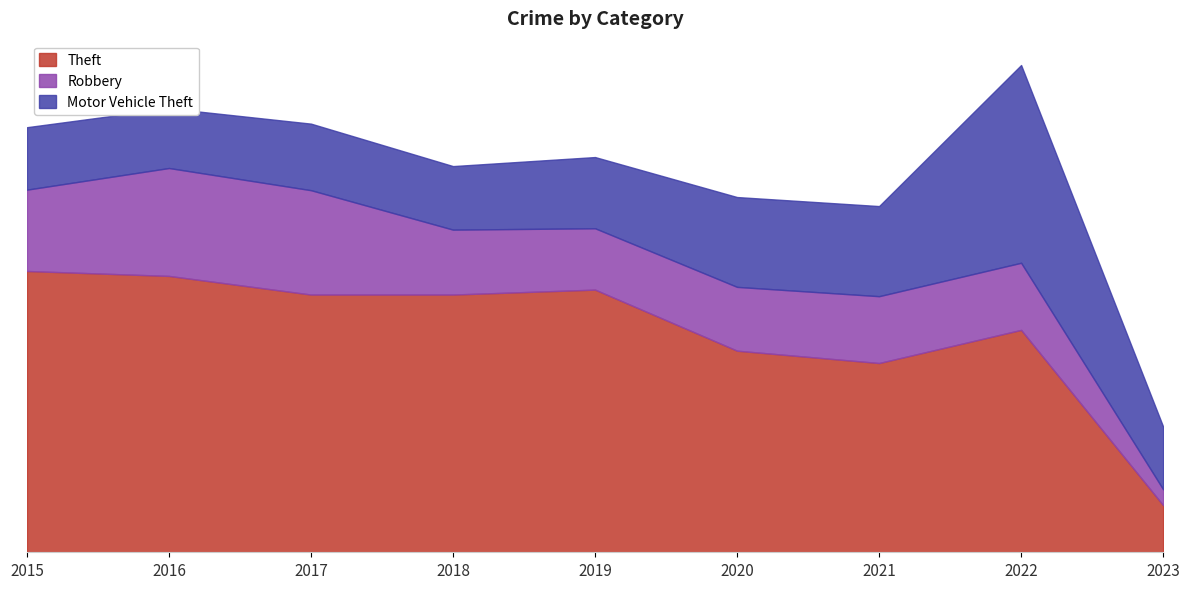

Reading right to left, transcribe all the data shown in this chart.

Theft: 2023=172	2022=812	2021=691	2020=736	2019=959	2018=941	2017=941	2016=1009	2015=1027
Robbery: 2023=58	2022=245	2021=244	2020=233	2019=224	2018=237	2017=381	2016=394	2015=297
Motor Vehicle Theft: 2023=229	2022=722	2021=329	2020=328	2019=260	2018=232	2017=243	2016=218	2015=228